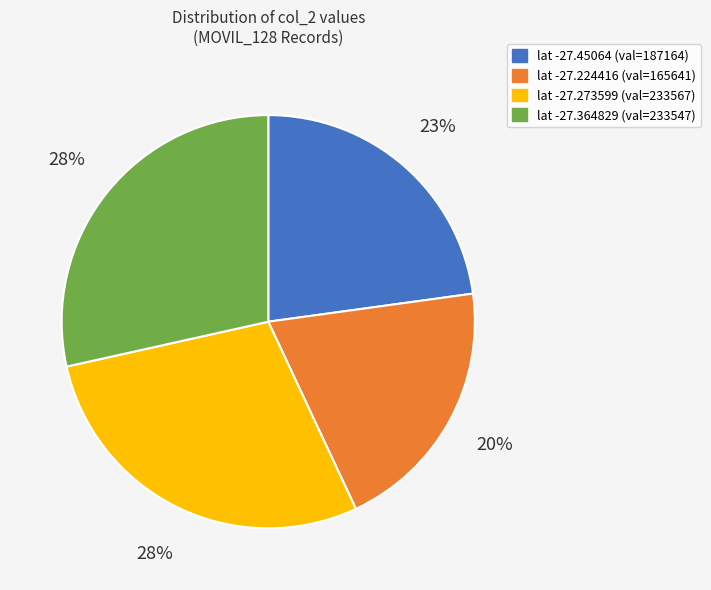

What percentage is the lat -27.45064 (val=187164) slice, to the nearest percent?

23%